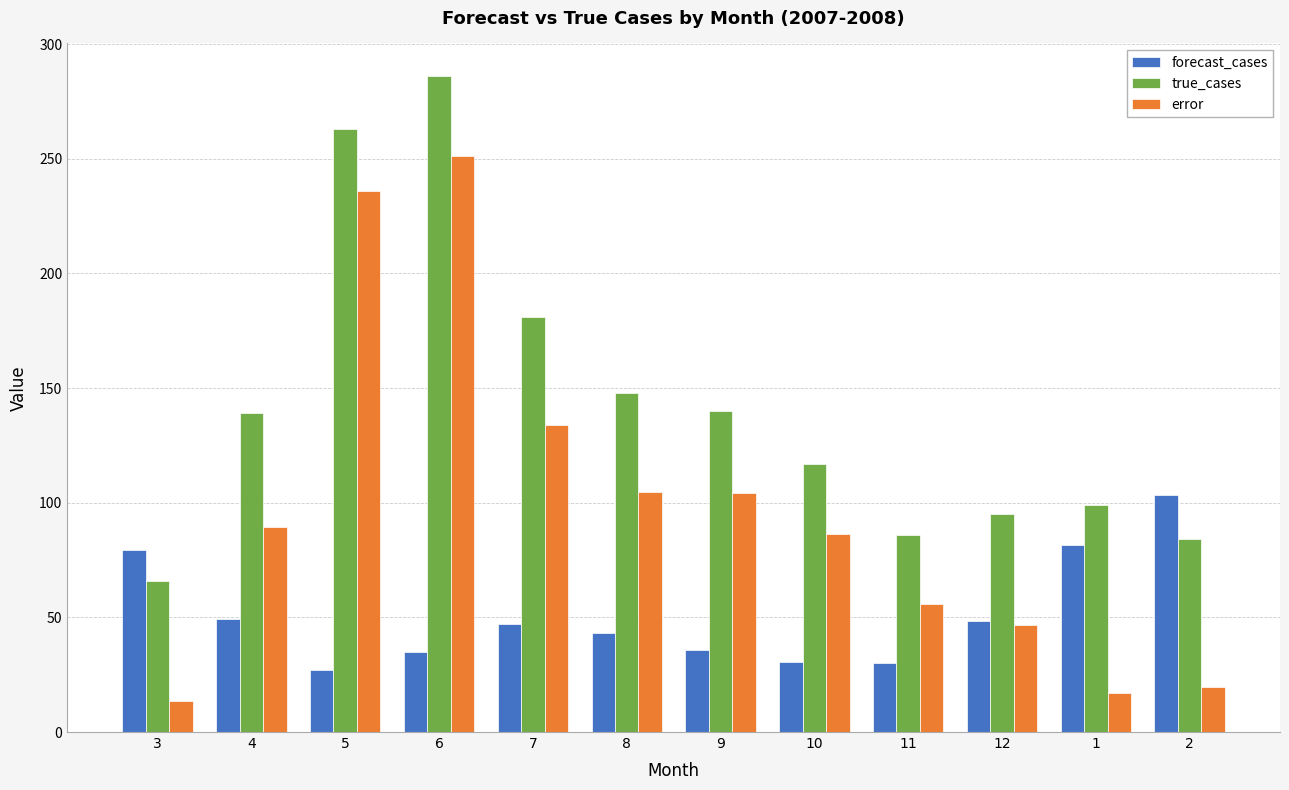

Between 5 and 8, which series saw the biggest shift?

error